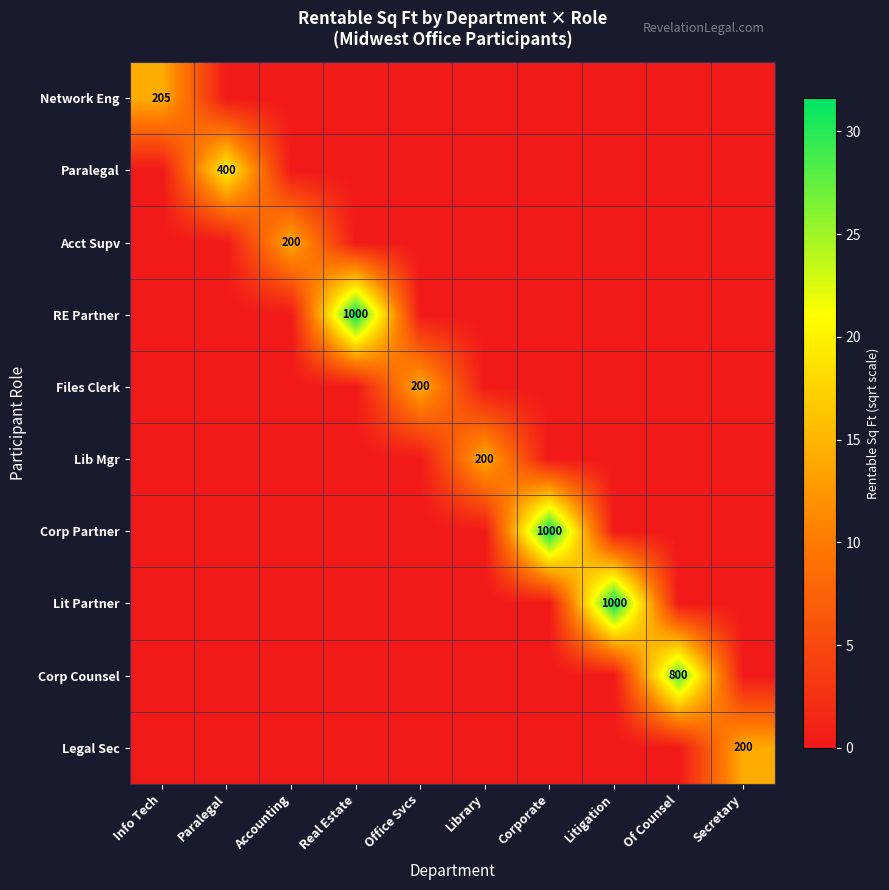

The Corp Partner series shows 1000 at Corporate. True or false?

True